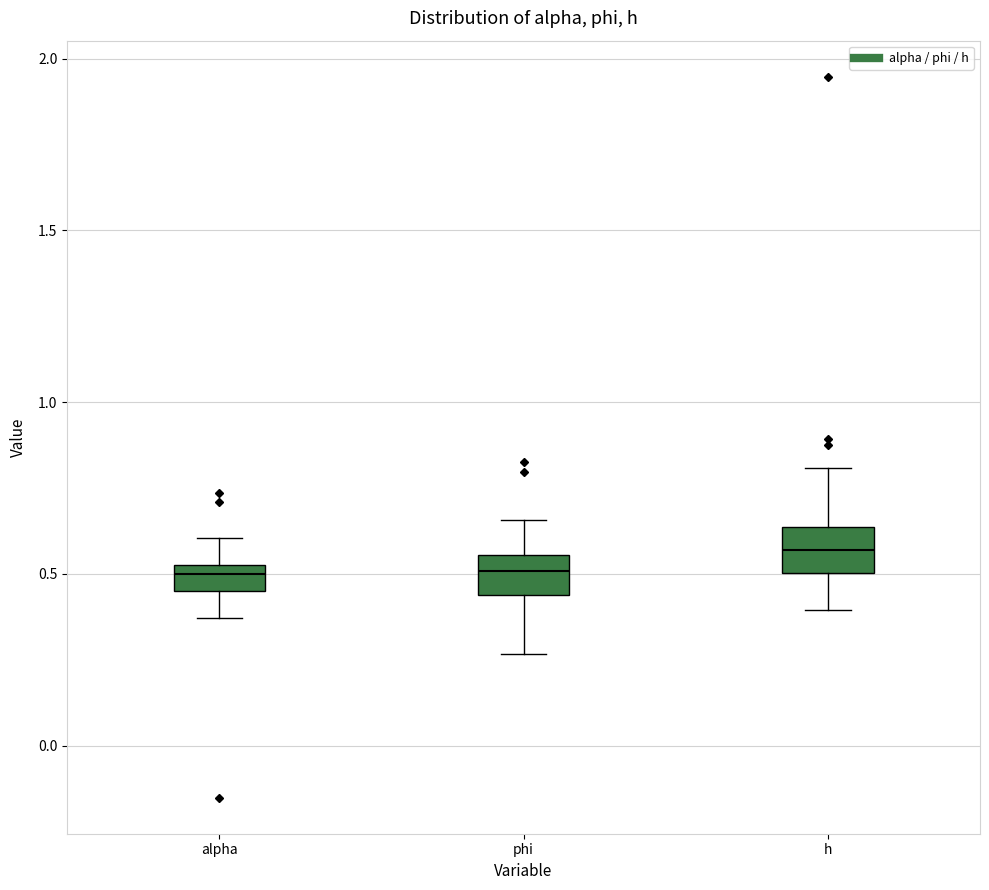

Reading left to right, read every box against the y-axis: the position of its median line, the range the box covers, and the ends of its whiskers. The values are not printed on the chart, so give them approximately, as read against the axis.

alpha: median 0.50, box 0.45 to 0.55, whiskers 0.35 to 0.60
phi: median 0.50, box 0.45 to 0.55, whiskers 0.25 to 0.65
h: median 0.55, box 0.50 to 0.65, whiskers 0.40 to 0.80